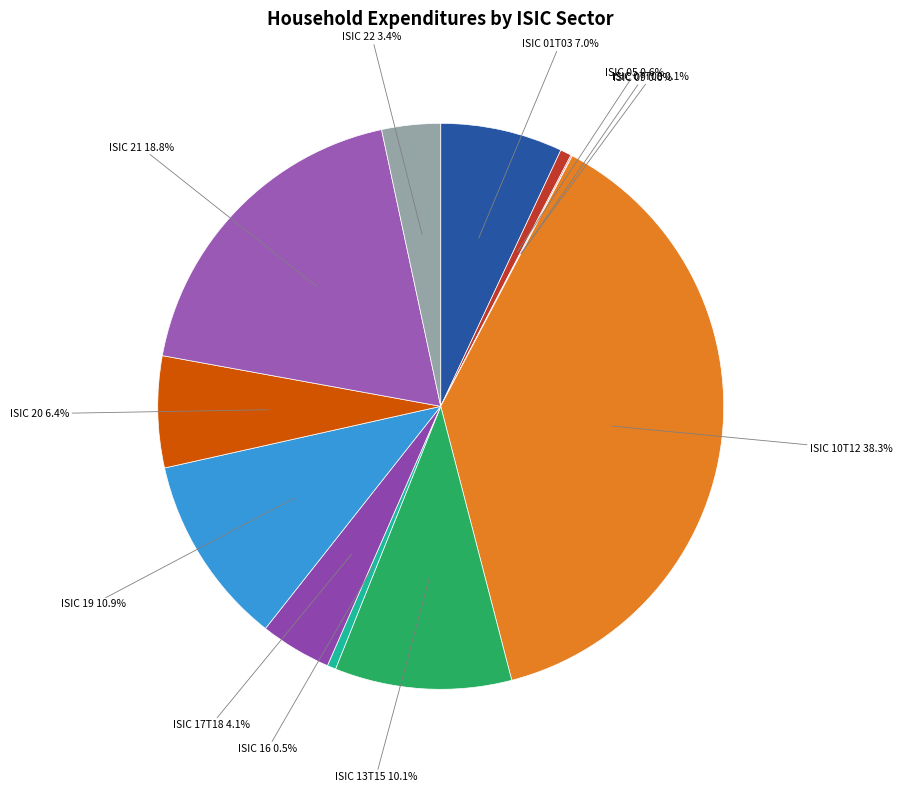

How many segments does this pie chart have?

12